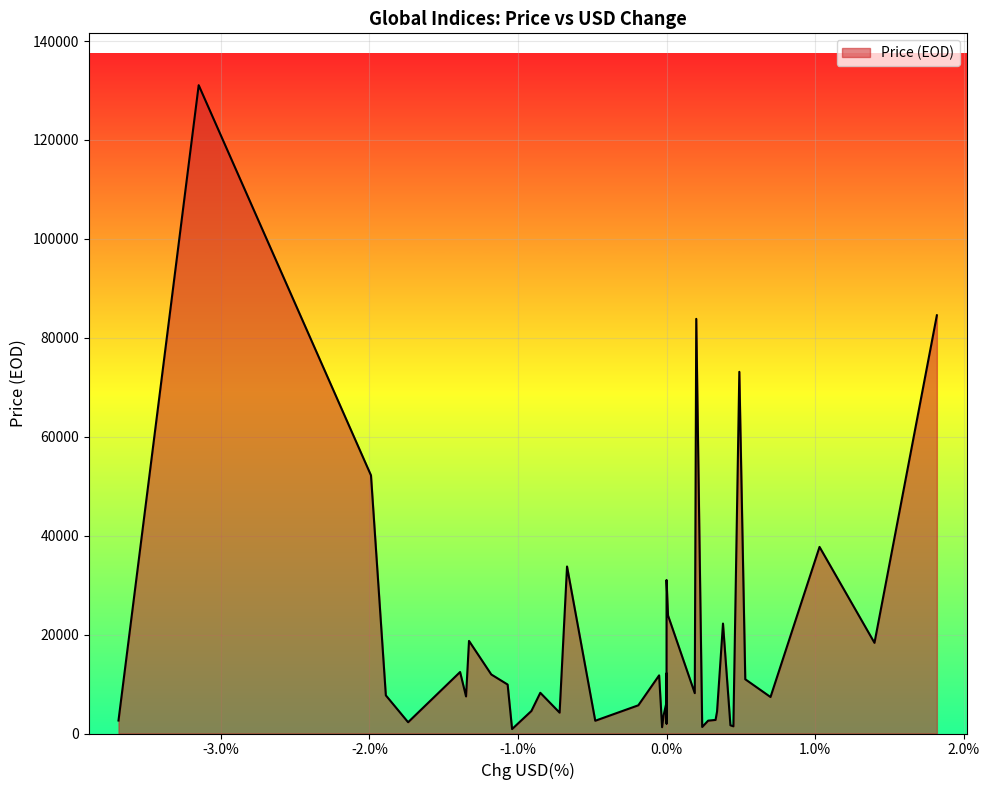

What is the maximum value shown in the chart?

131065.4